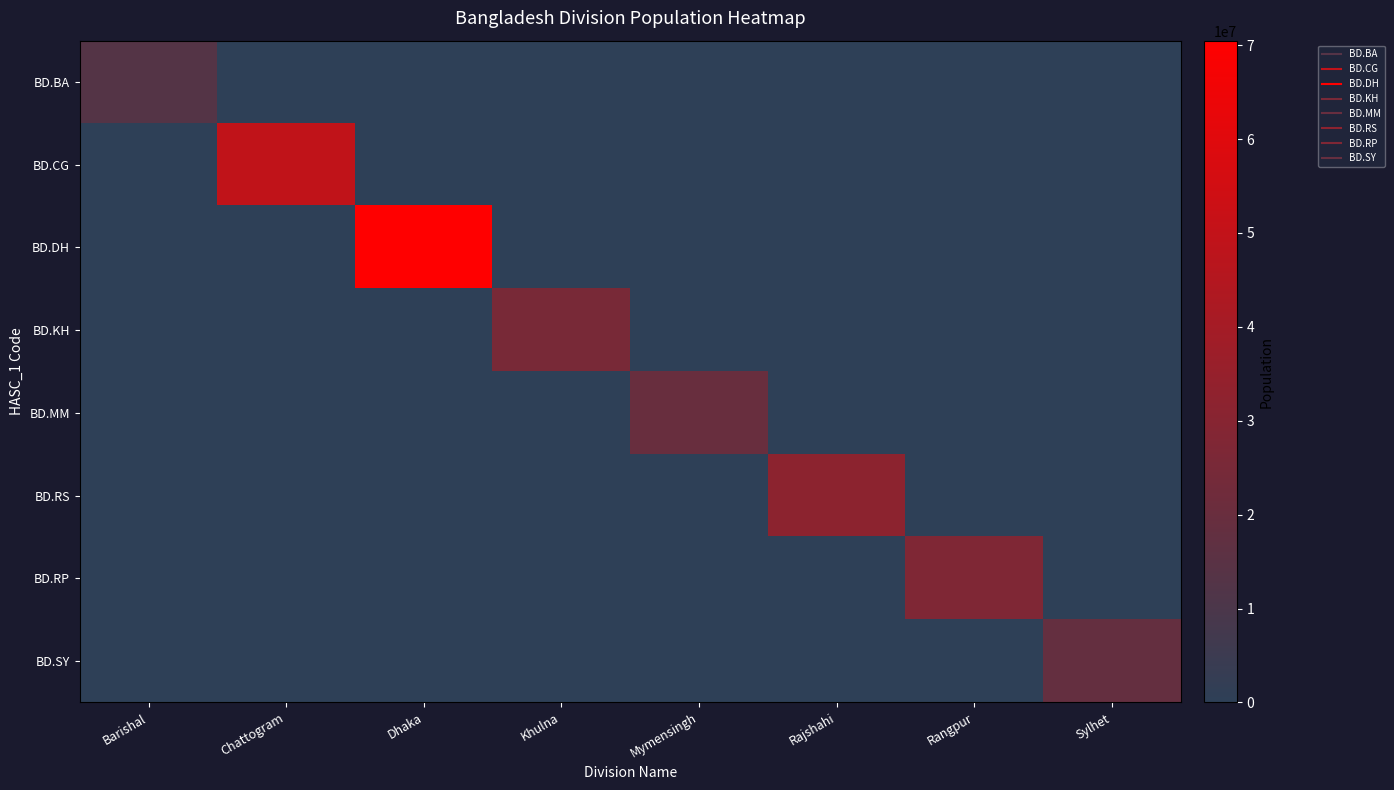

Which series has the widest spread of values?

BD.DH